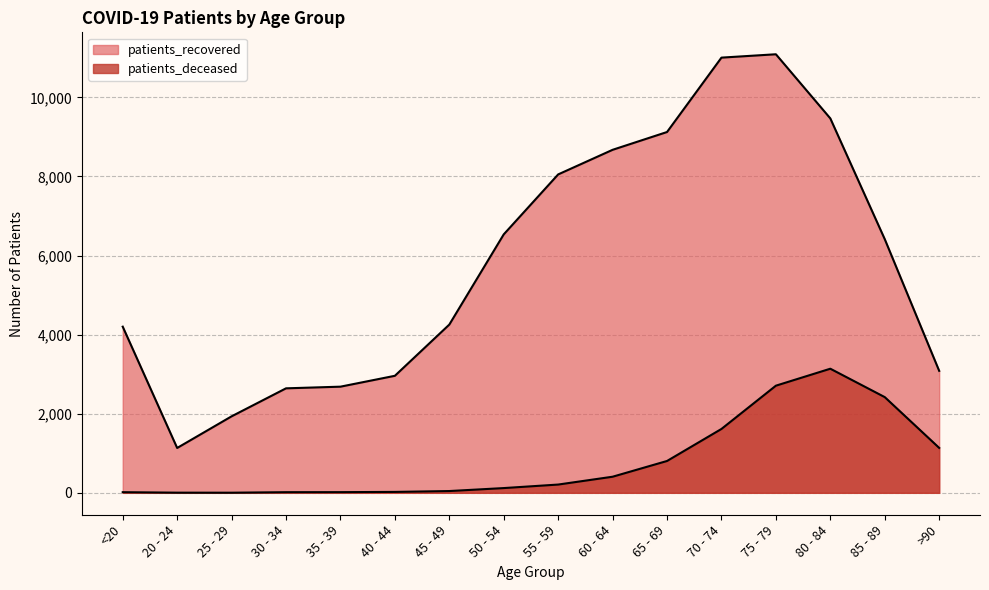

Rank the categories by patients_deceased value from highest to lowest.

80 - 84, 75 - 79, 85 - 89, 70 - 74, >90, 65 - 69, 60 - 64, 55 - 59, 50 - 54, 45 - 49, 40 - 44, 35 - 39, <20, 30 - 34, 20 - 24, 25 - 29